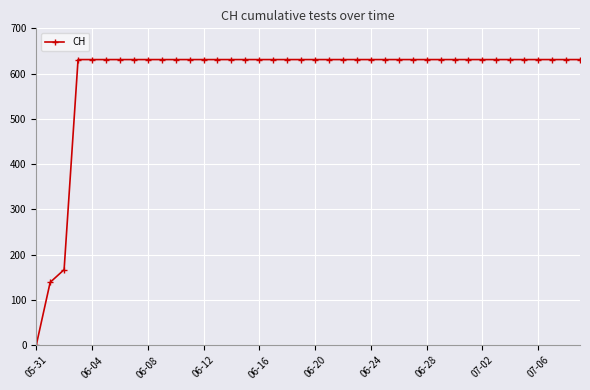

What is the sum of all values?

23653